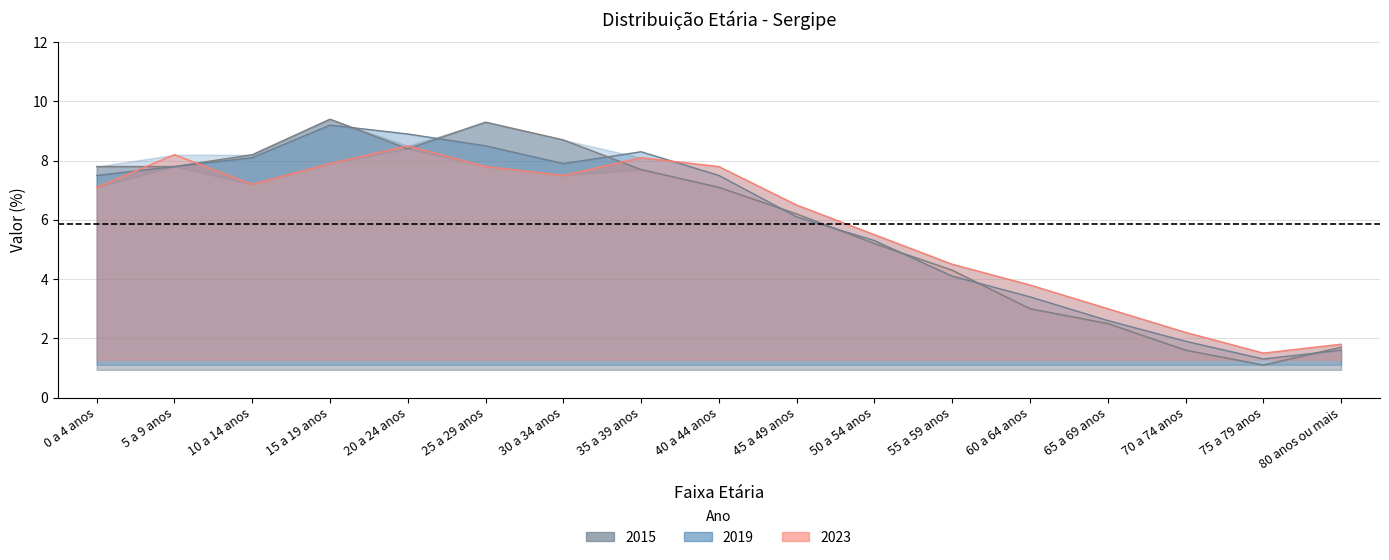

How many lines are shown in the chart?

3